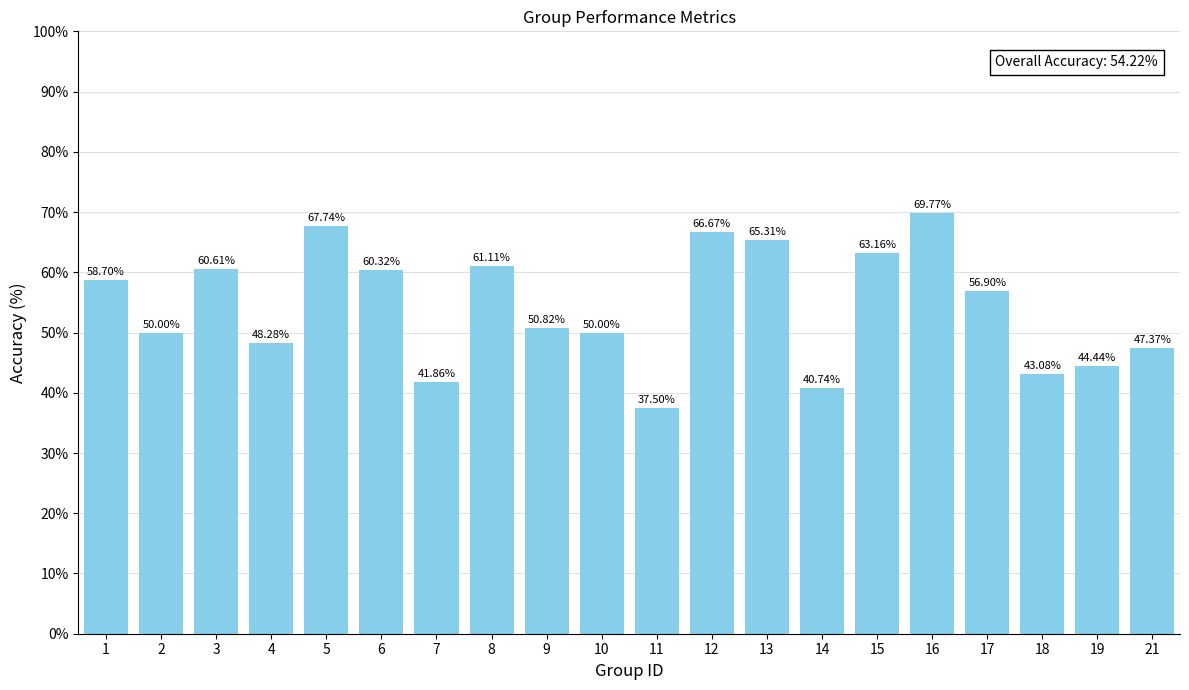

The chart shows a value of 61.1 at 8. True or false?

True